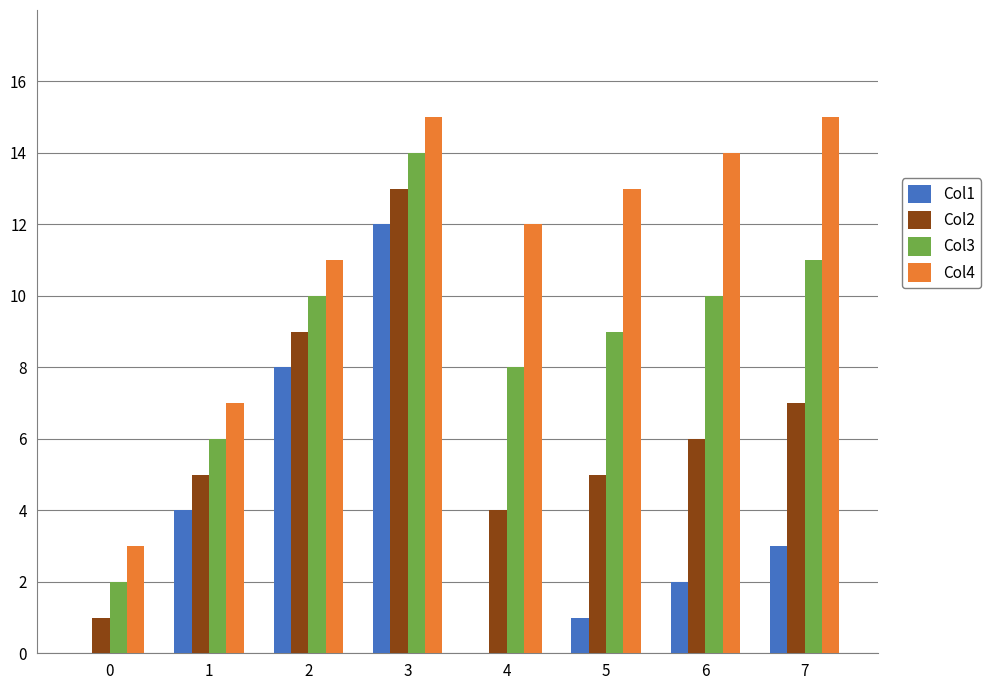

At which category is the sum across all series the highest?

3